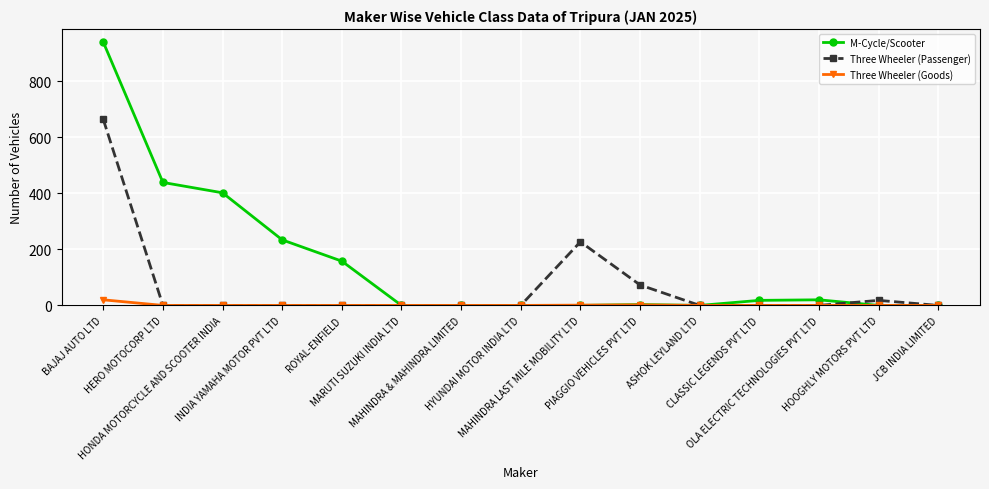

Which series has the largest range (max minus min)?

M-Cycle/Scooter